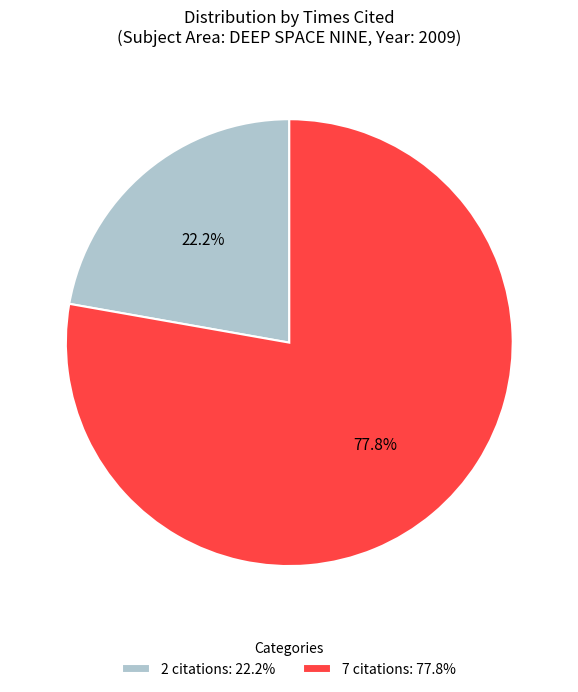

Is there any slice that represents more than half of the pie?

Yes